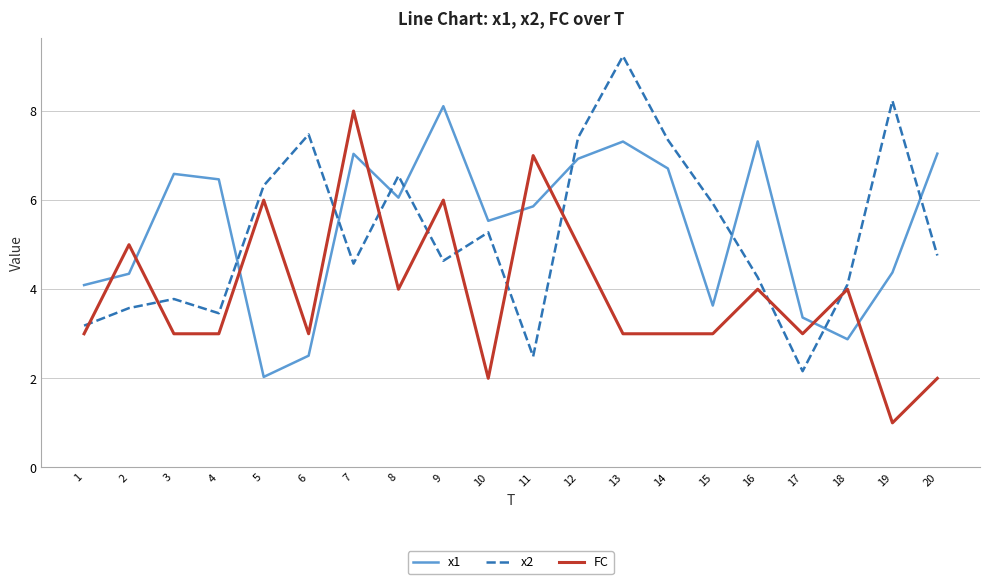

Rank the series at 19 from highest to lowest value.

x2, x1, FC